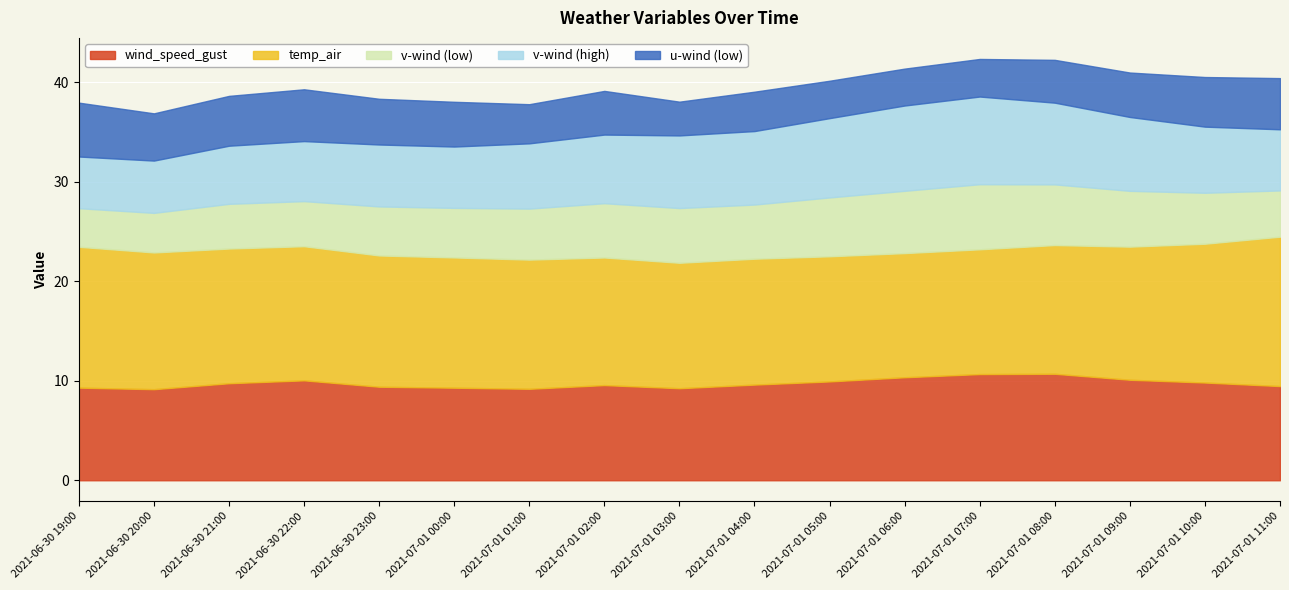

How many interior local valleys does the temp_air series have?

2